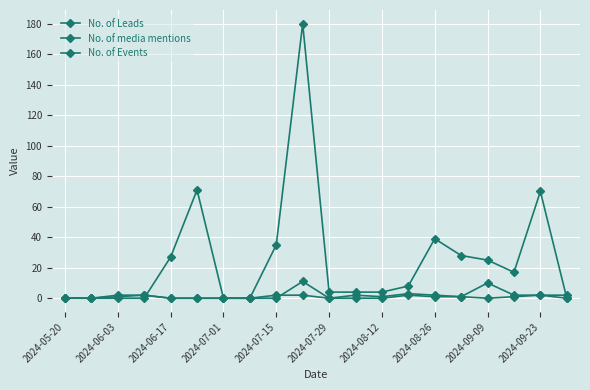

Count the number of data series in this chart.

3